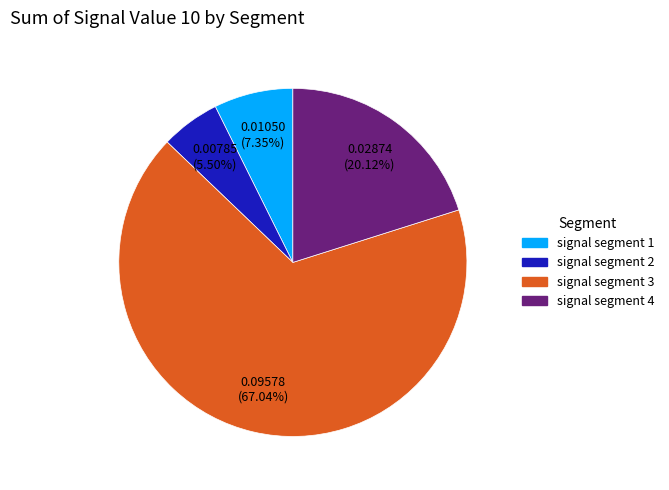

Is there any slice that represents more than half of the pie?

Yes